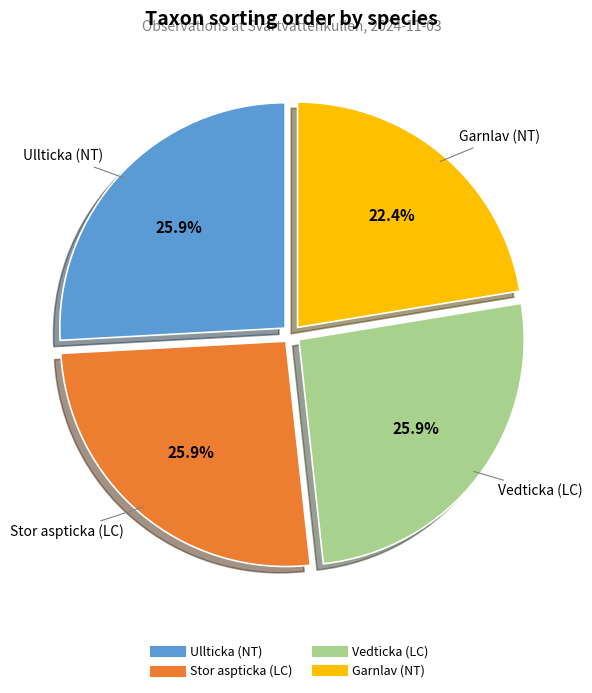

Is there any slice that represents more than half of the pie?

No